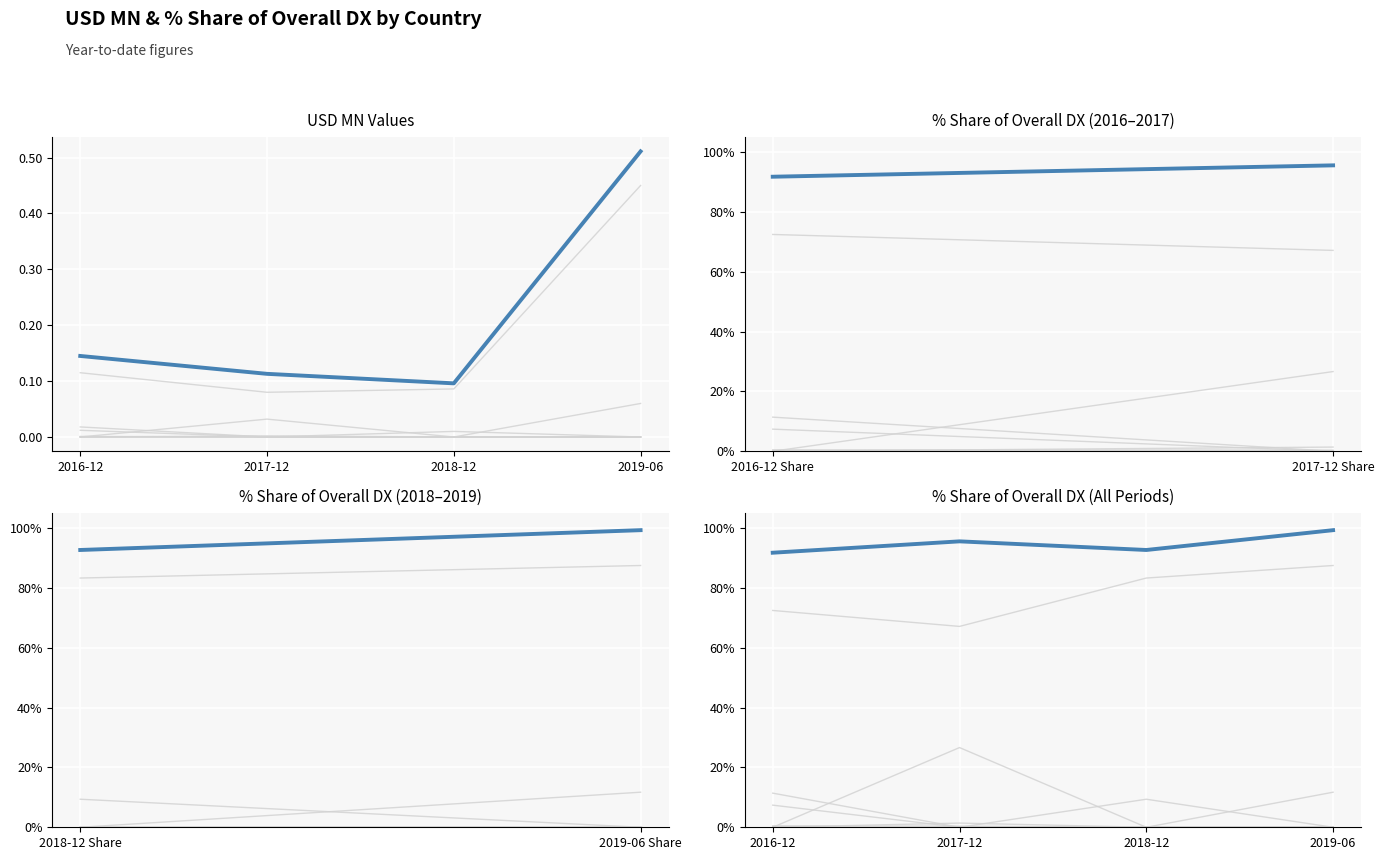

True or false: Asia (avg) and Asia cross at least once.

False